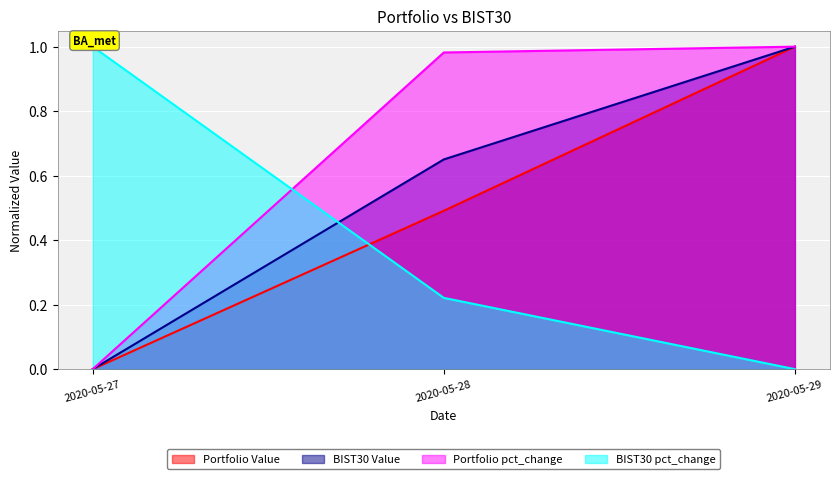

What is the total value across all series at 2020-05-29?

3.0